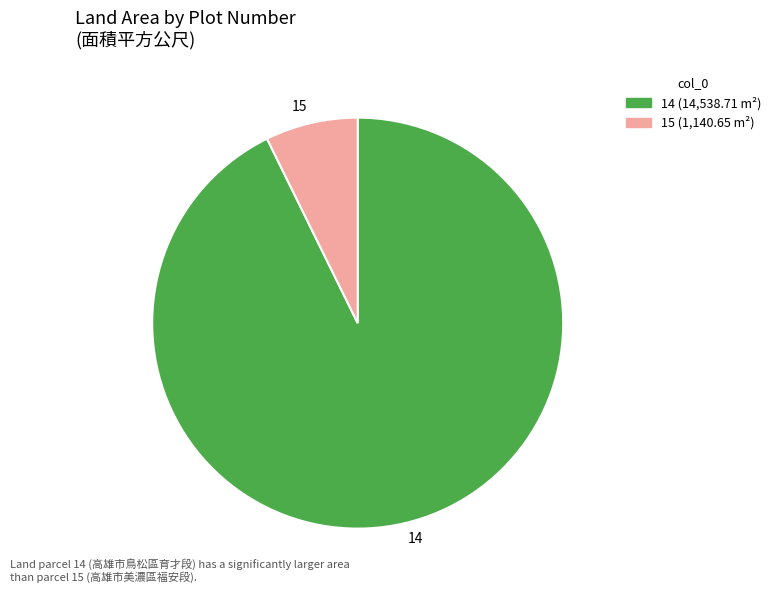

Which has a higher value, 15 or 14?

14